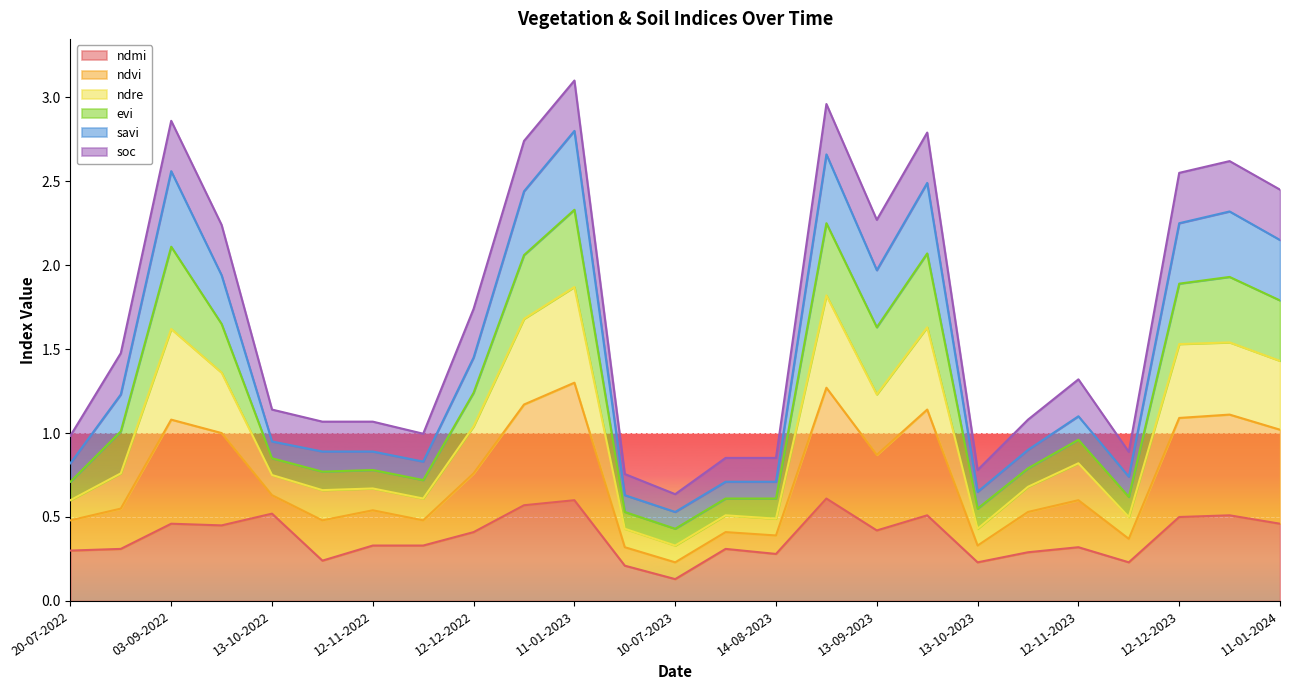

Which category has the lowest value in the ndmi series?

10-07-2023